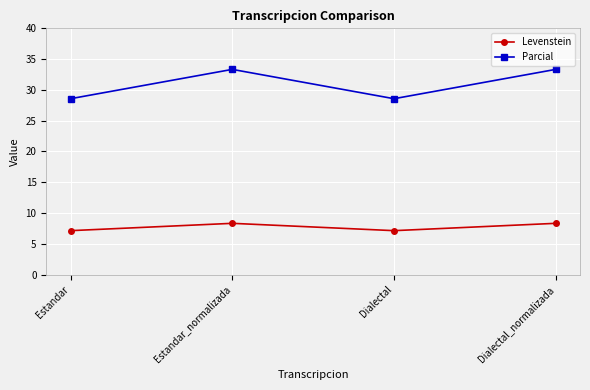

What is the difference between the Levenstein values at Estandar and Dialectal_normalizada?

1.2